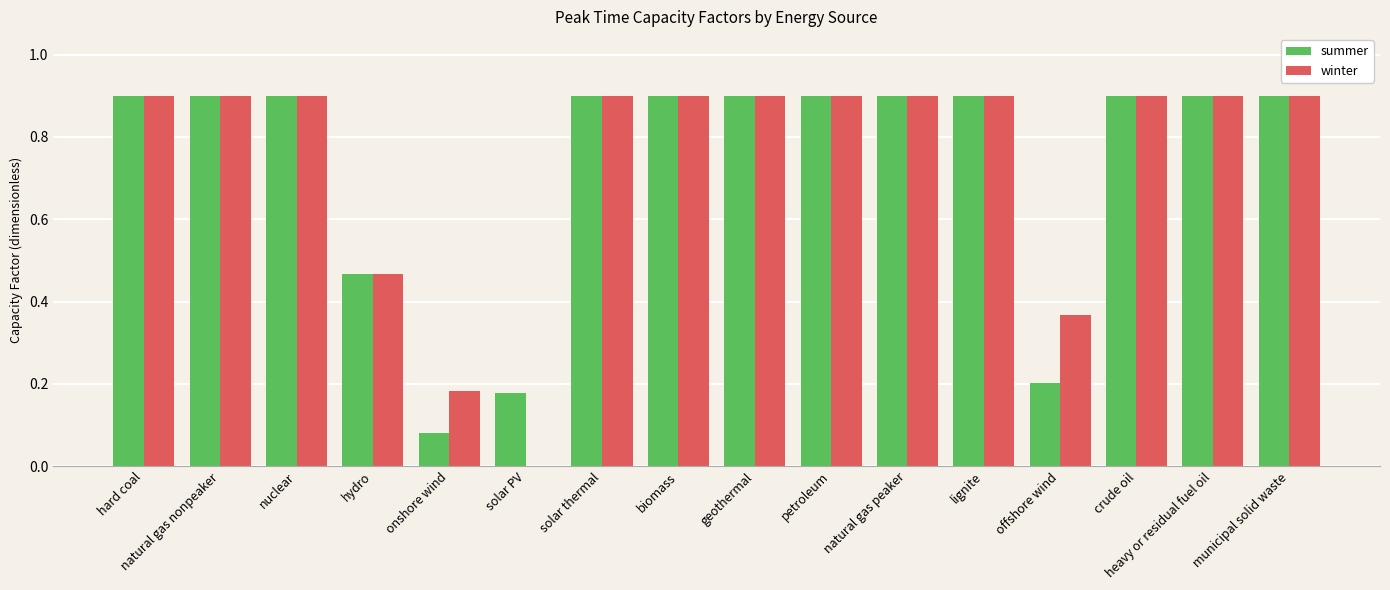

Count the number of categories in the chart.

16